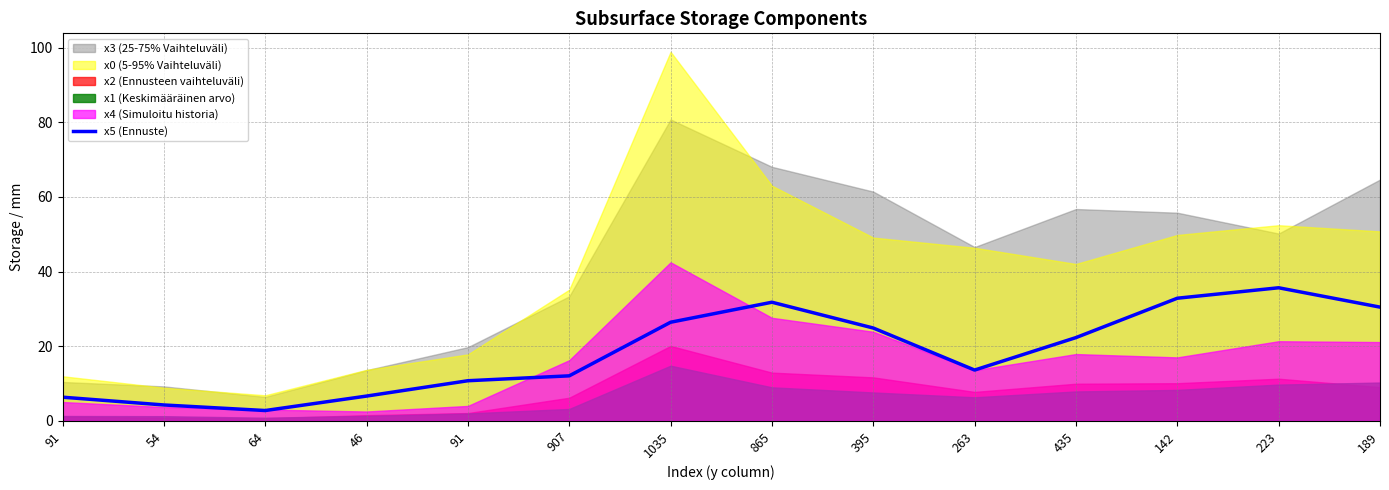

What is the smallest value displayed?

2.8